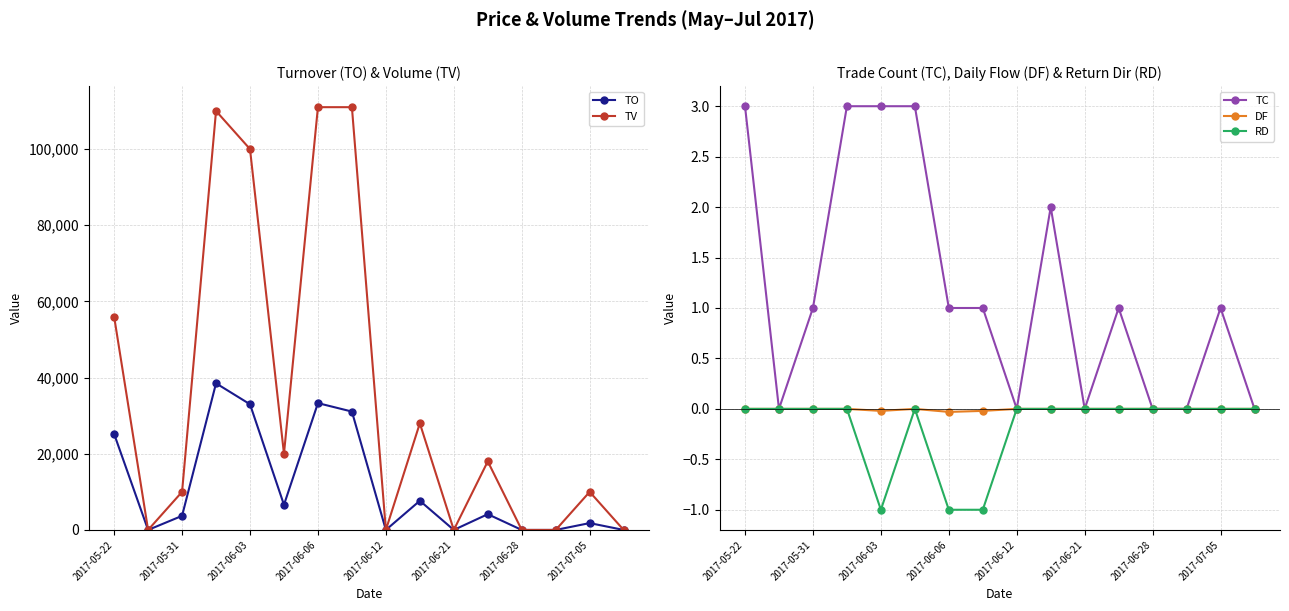

True or false: RD has a value of 0.0 at 2017-06-21.

True